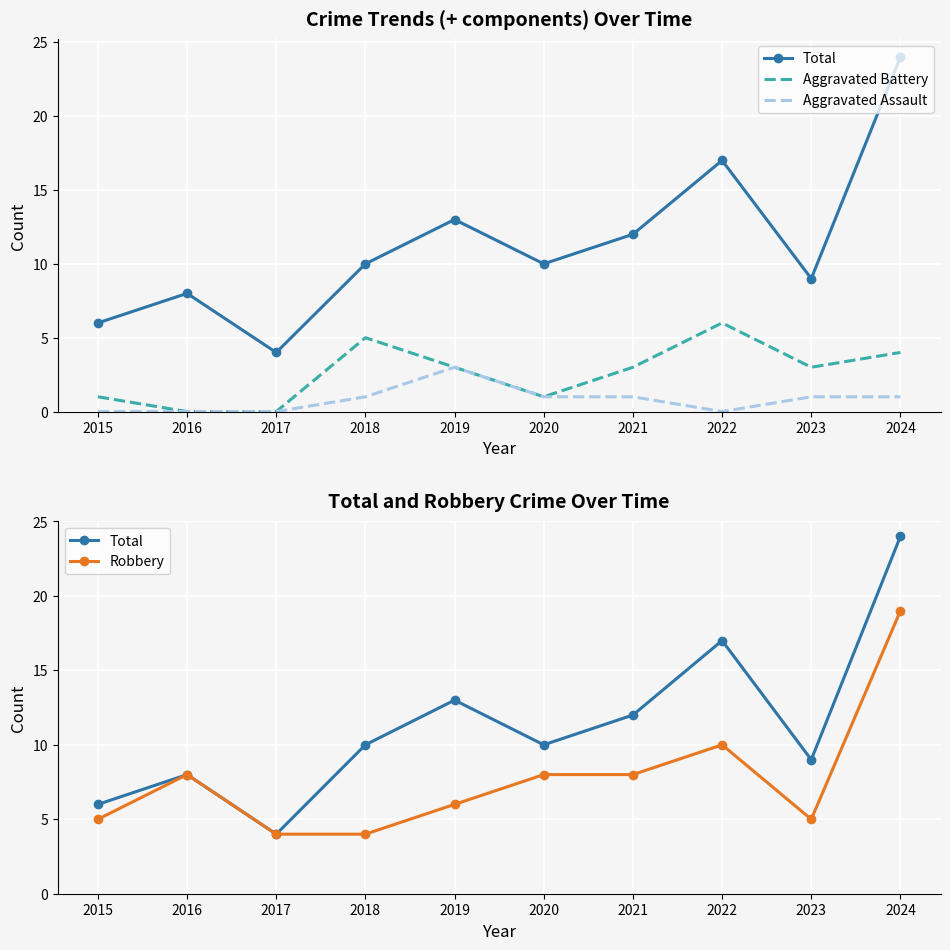

Is this an area chart (filled region under the line)?

No